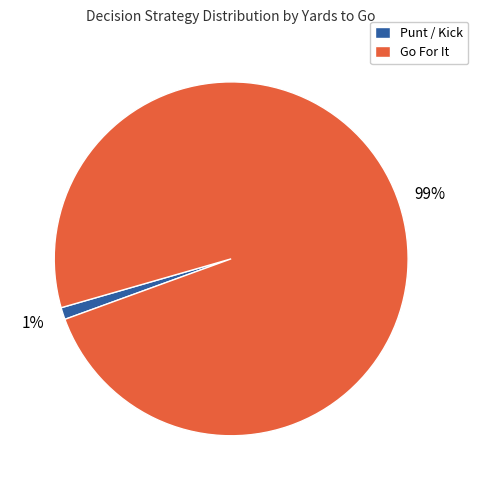

To the nearest percent, what portion does Go For It represent?

99%